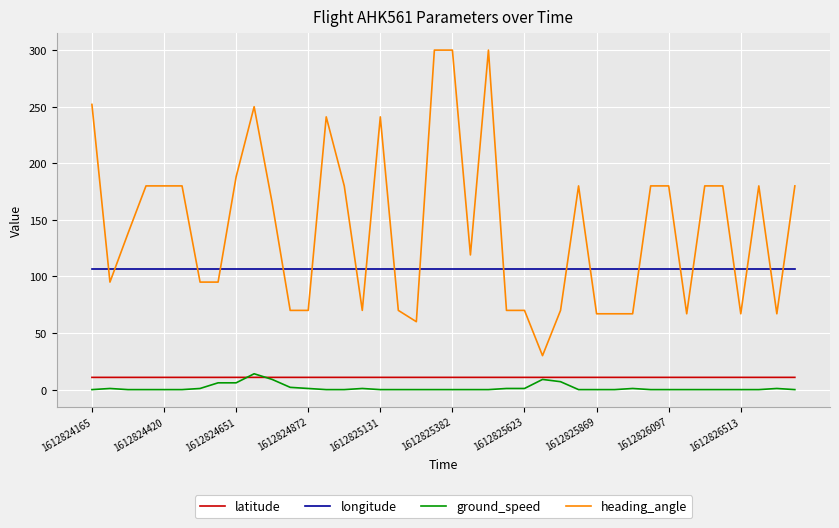

What is the minimum value for longitude?

106.7